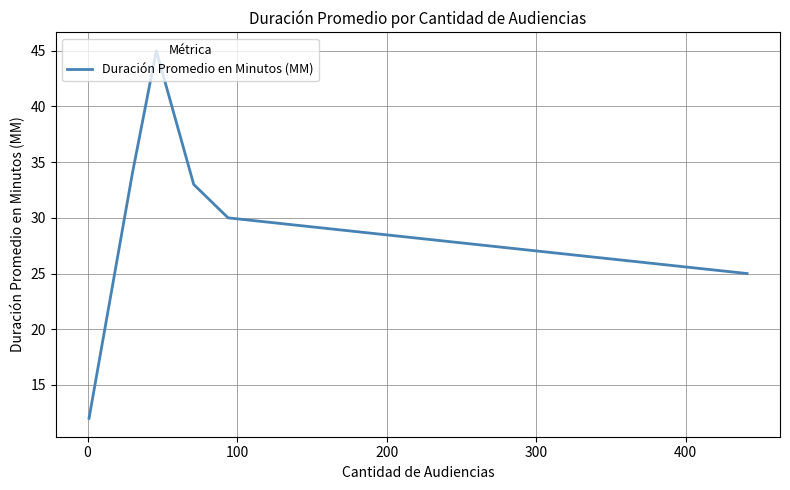

True or false: the data has more than 2 interior local peaks.

False